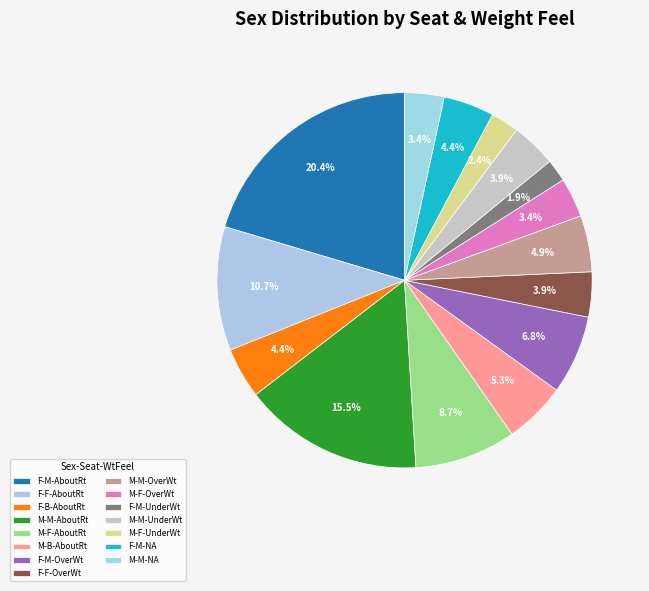

Count the number of slices in the pie.

15